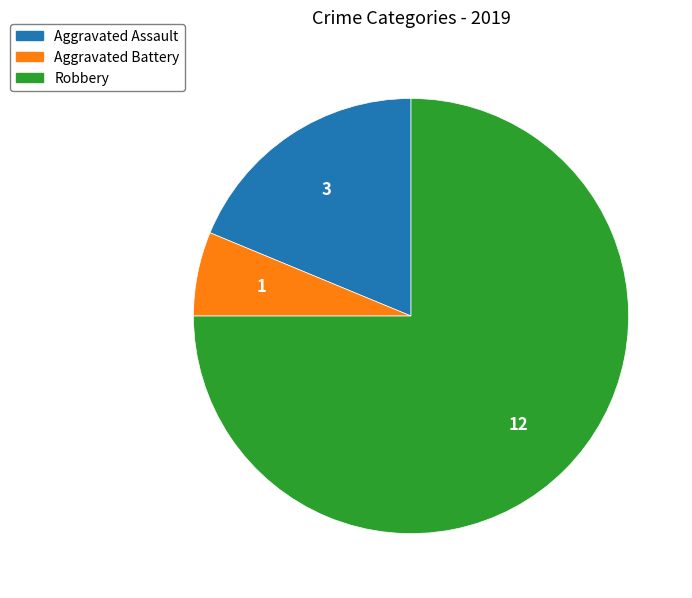

Rank the categories by value from highest to lowest.

Robbery, Aggravated Assault, Aggravated Battery